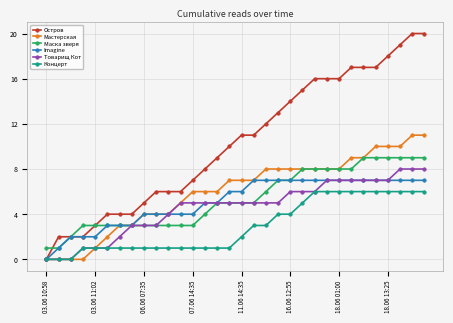

True or false: Концерт and Маска зверя cross at least once.

False